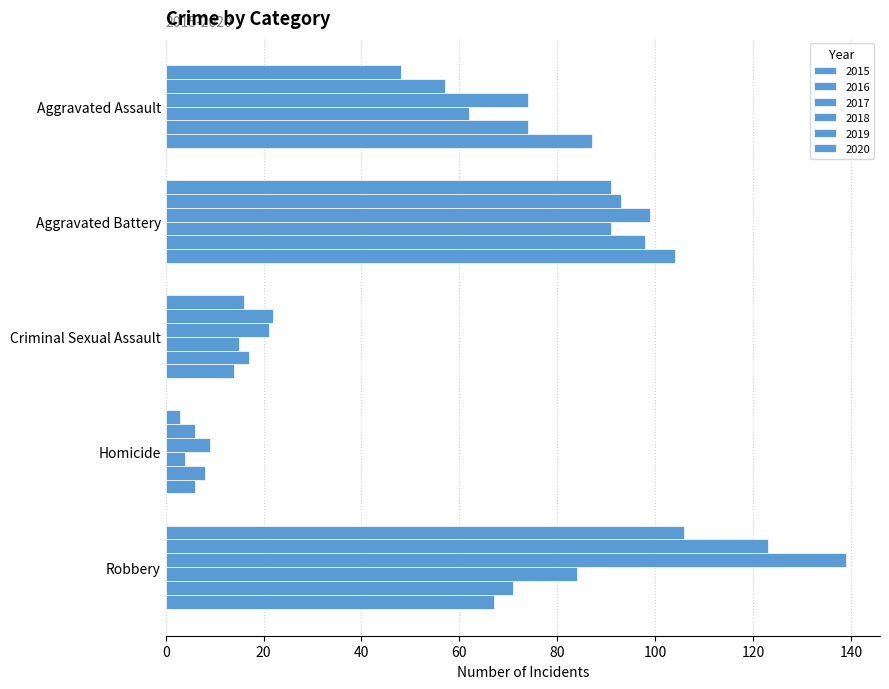

Rank the series by their maximum value, from lowest to highest.

2018, 2019, 2020, 2015, 2016, 2017